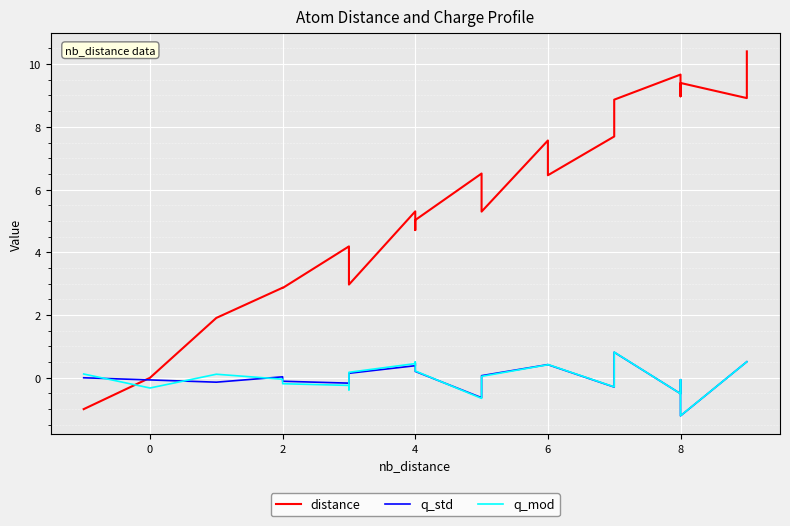

What is the value of the distance point at the 1st from the left?

-1.0